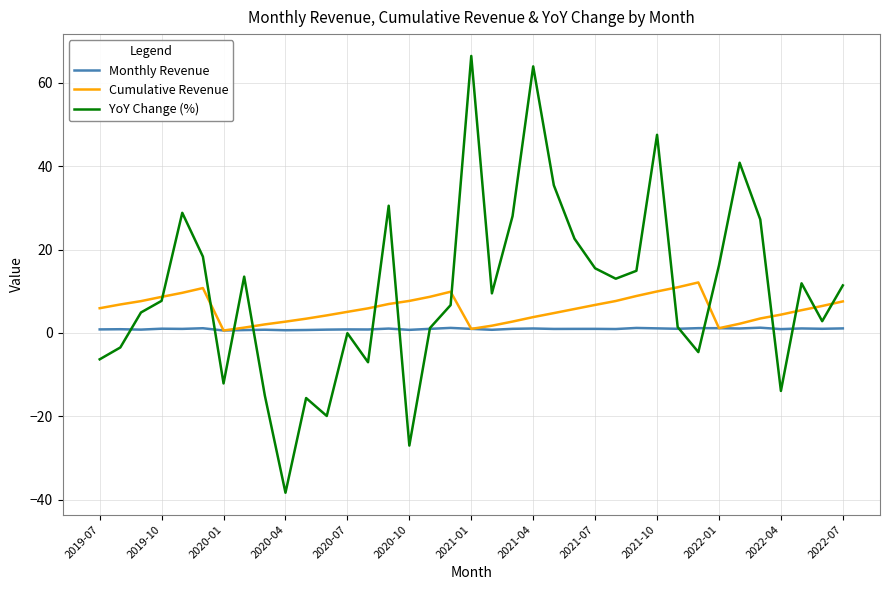

What is the lowest value of the YoY Change (%) series?

-38.3